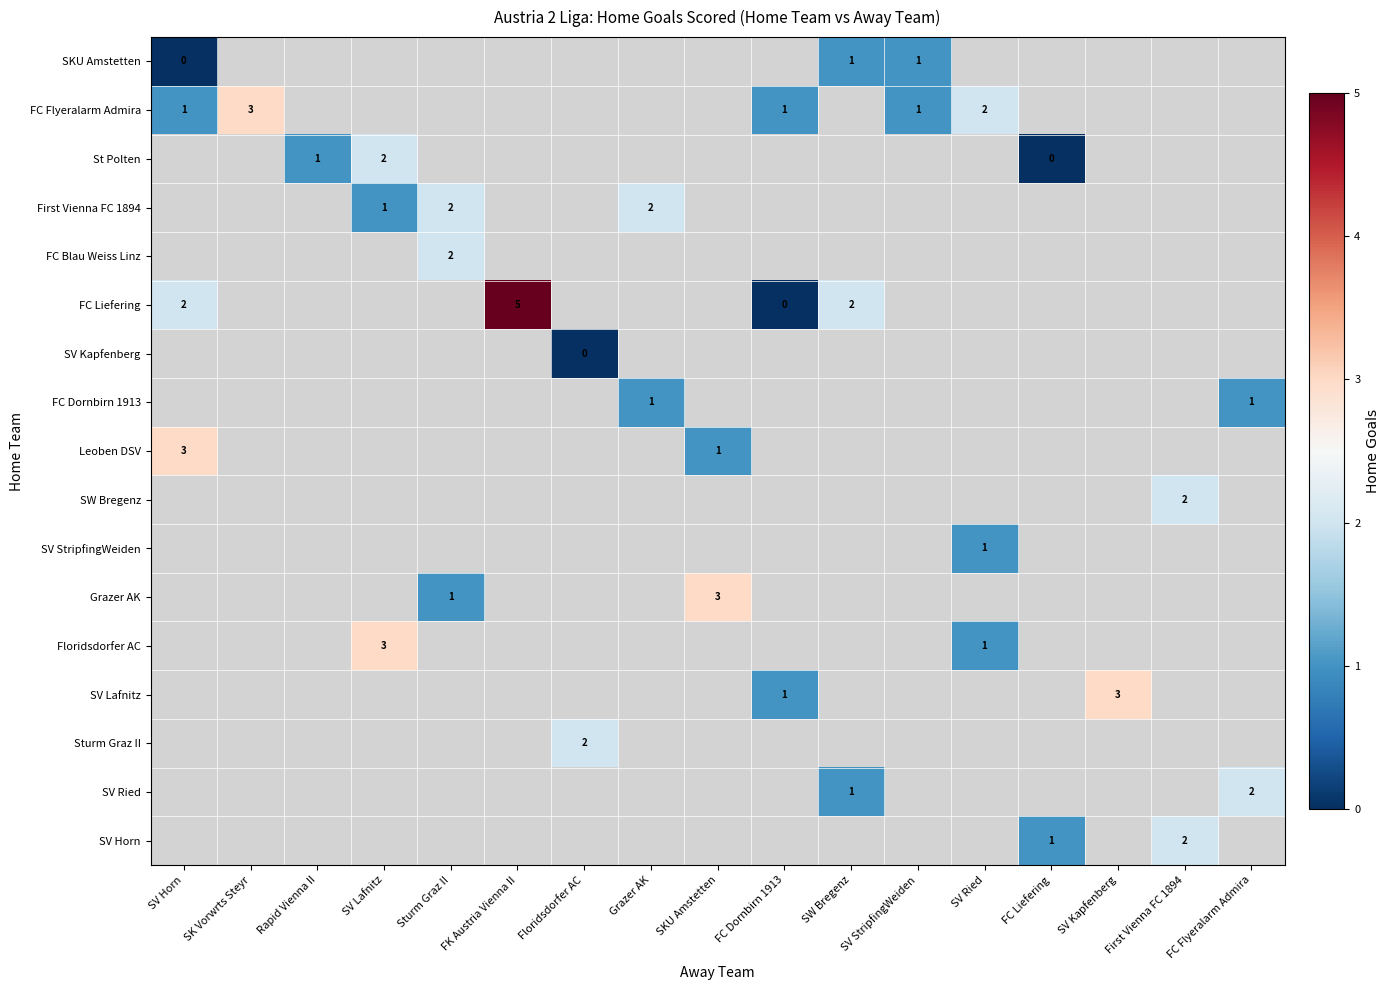

Between FC Flyeralarm Admira and SV Lafnitz, which is larger?

SV Lafnitz